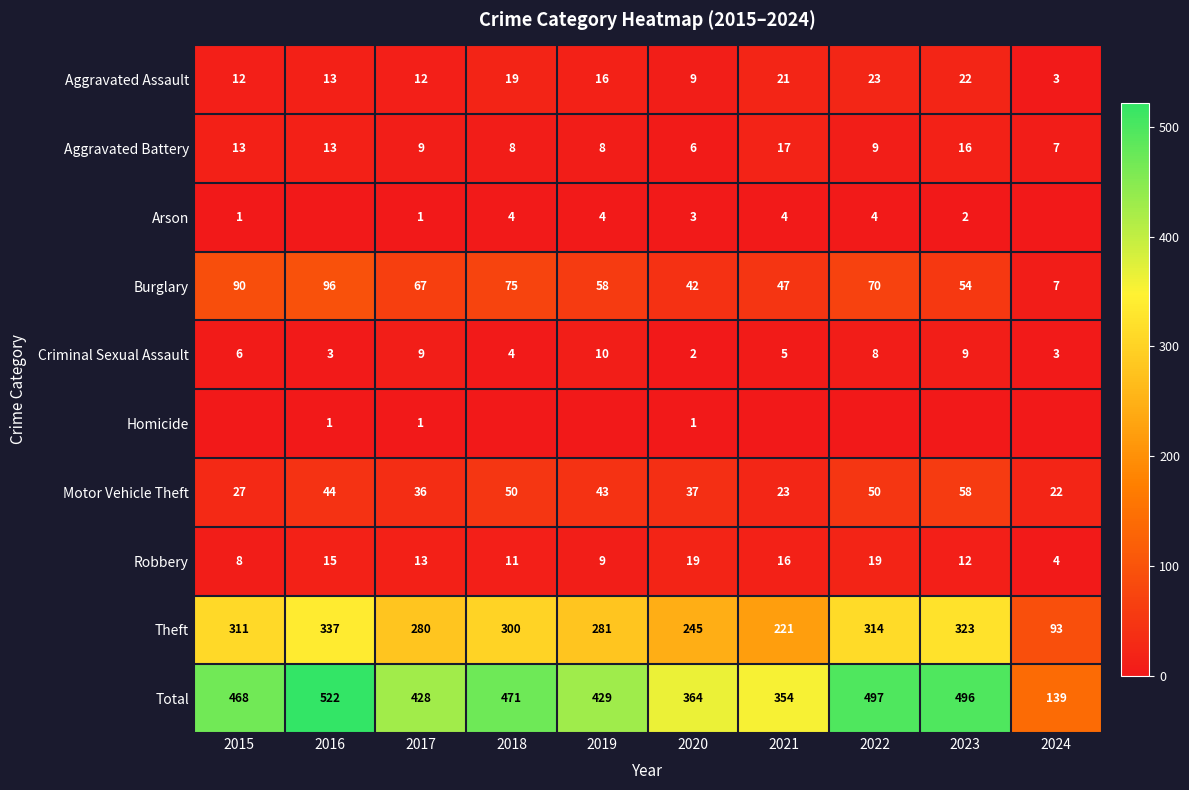

The value of Aggravated Assault at 2021 is 21. True or false?

True